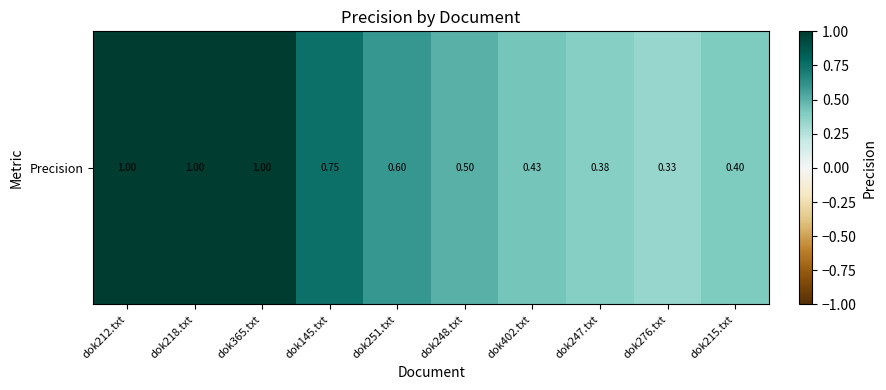

How many distinct data groups are displayed?

1